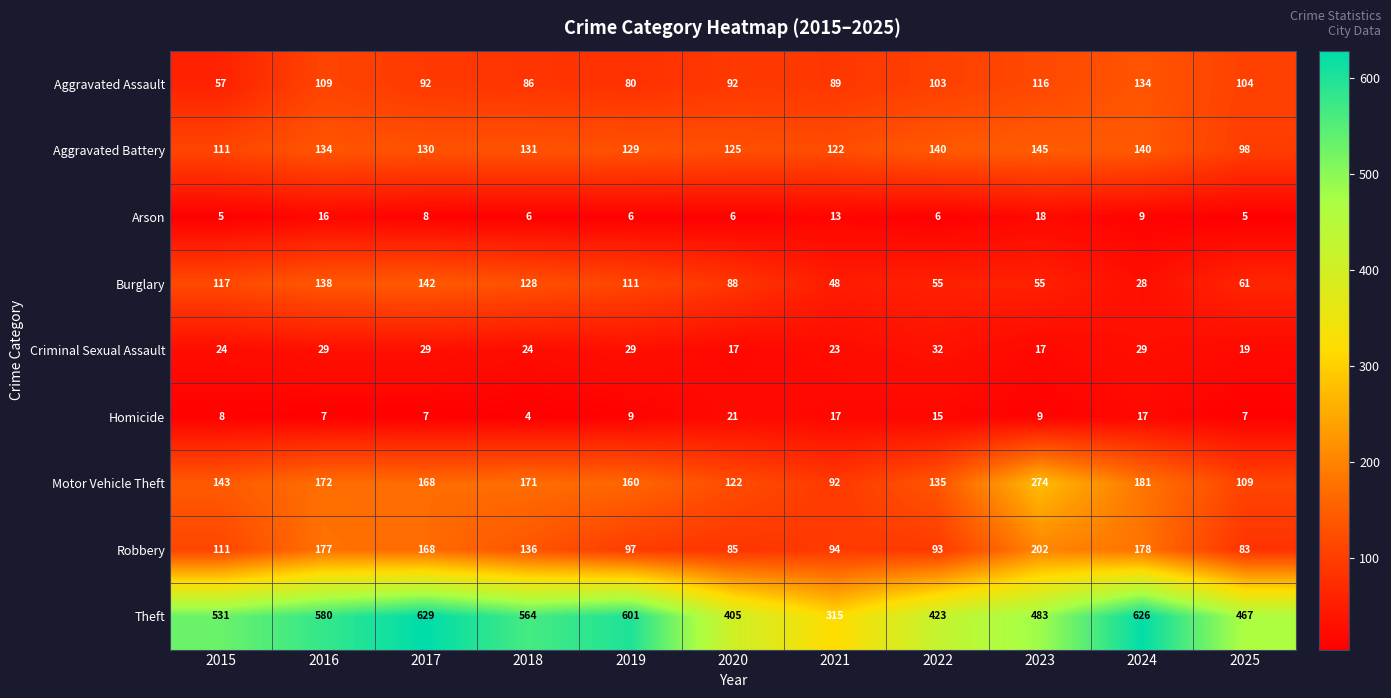

What is the sum of the Robbery values at 2015 and 2023?

313